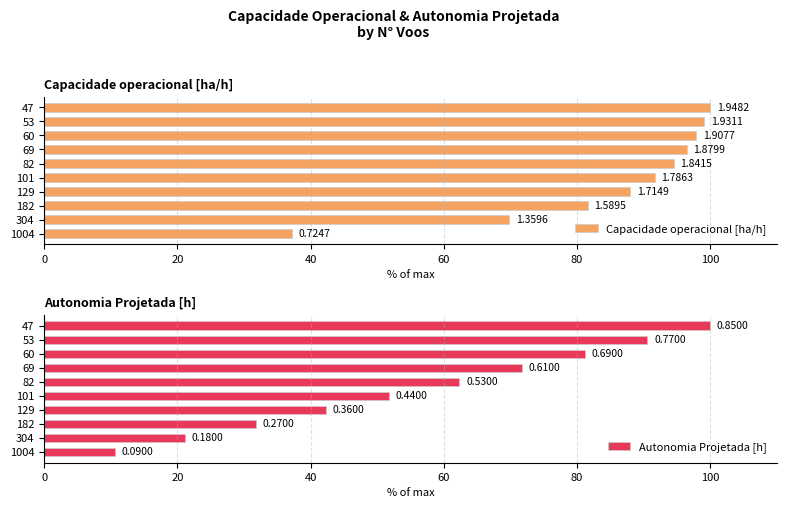

List the series in order of their overall mean, lowest first.

Autonomia Projetada [h], Capacidade operacional [ha/h]